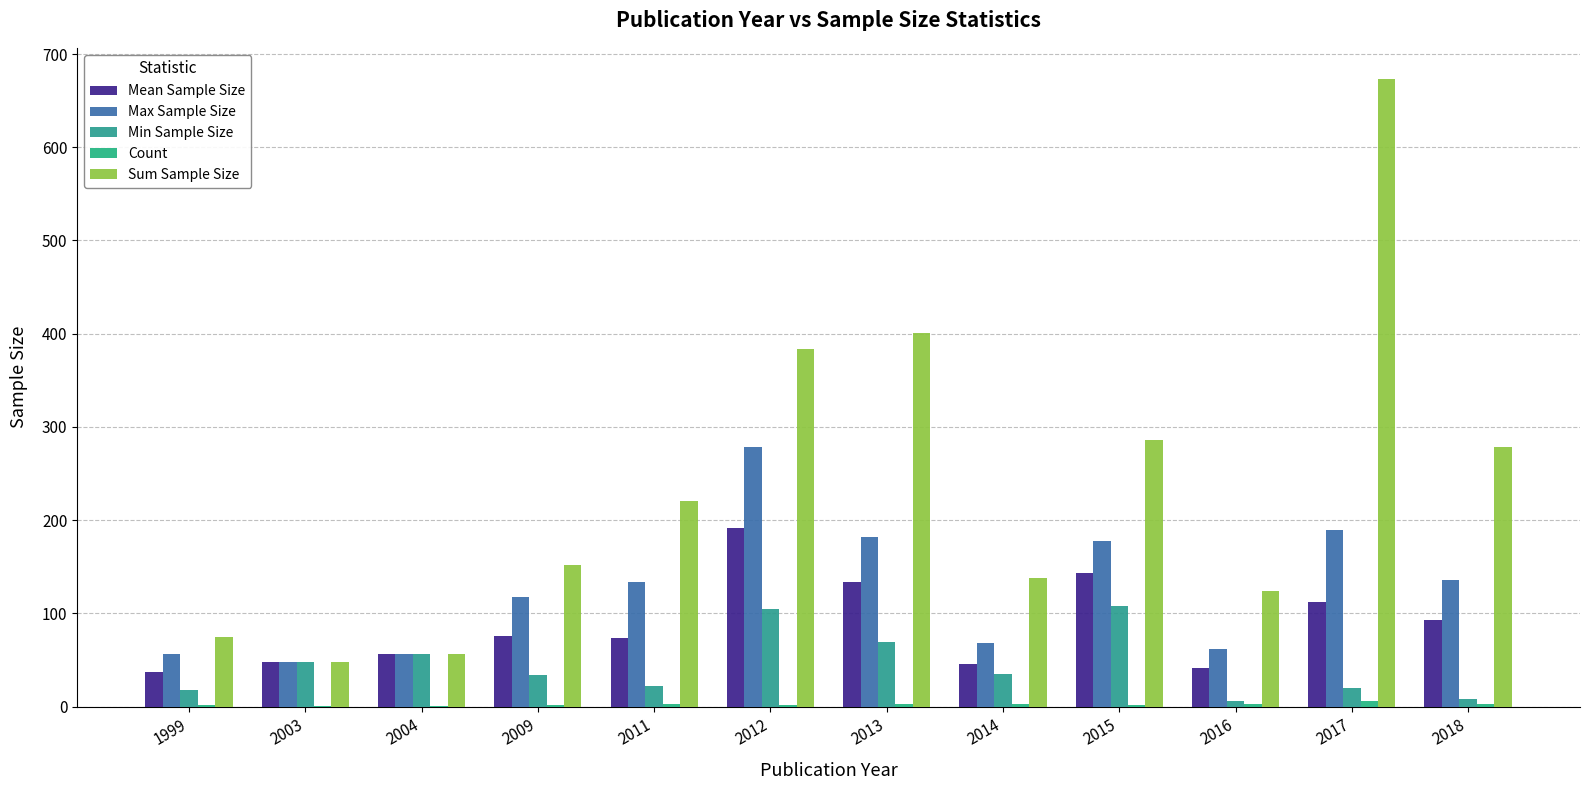

What is the difference between the second highest and second lowest values in the Mean Sample Size series?

101.7